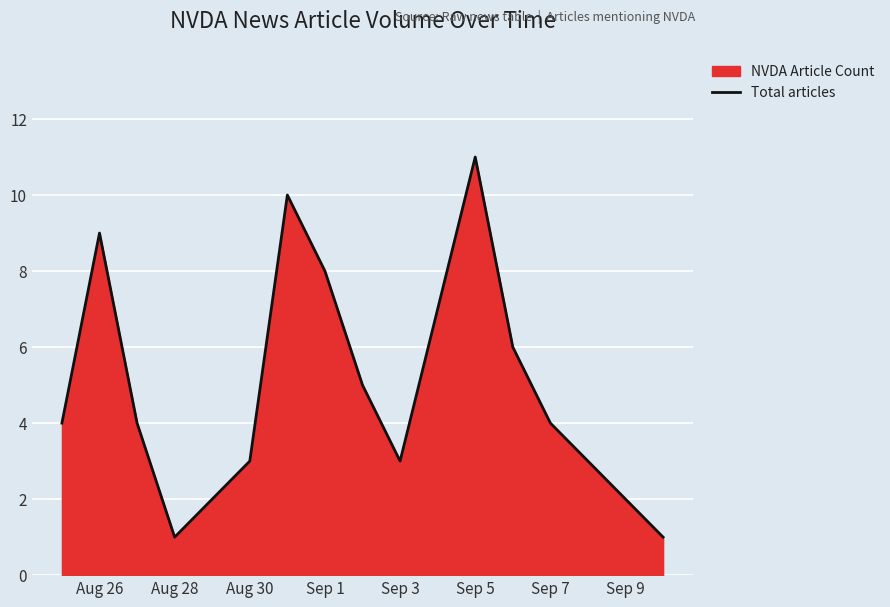

What is the ratio of the value at Sep 5 to the value at Sep 1?

1.4